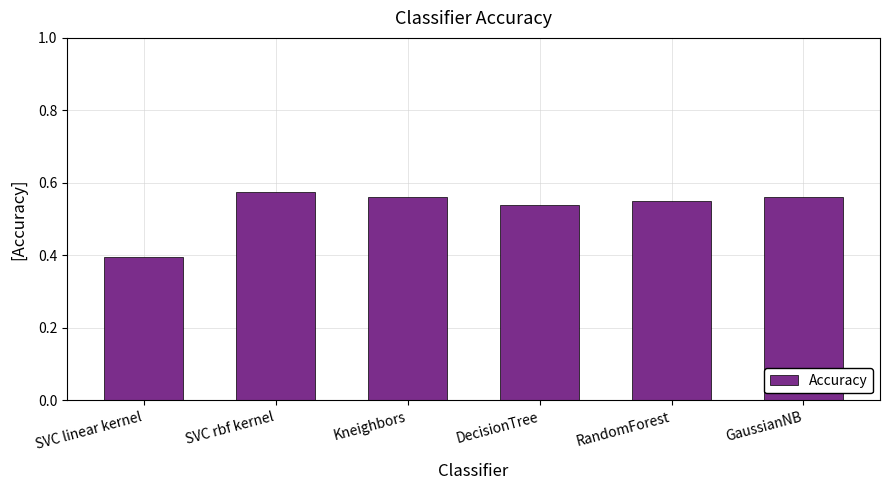

How many bars are there in total?

6